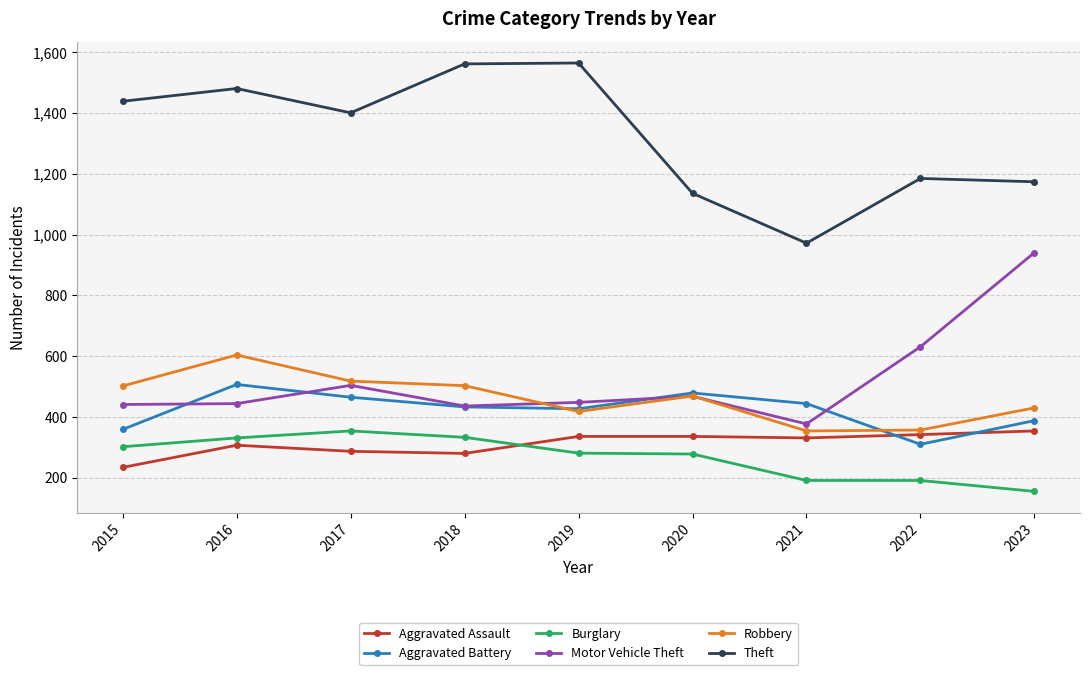

What is the difference between the highest and lowest values at 2015?

1205